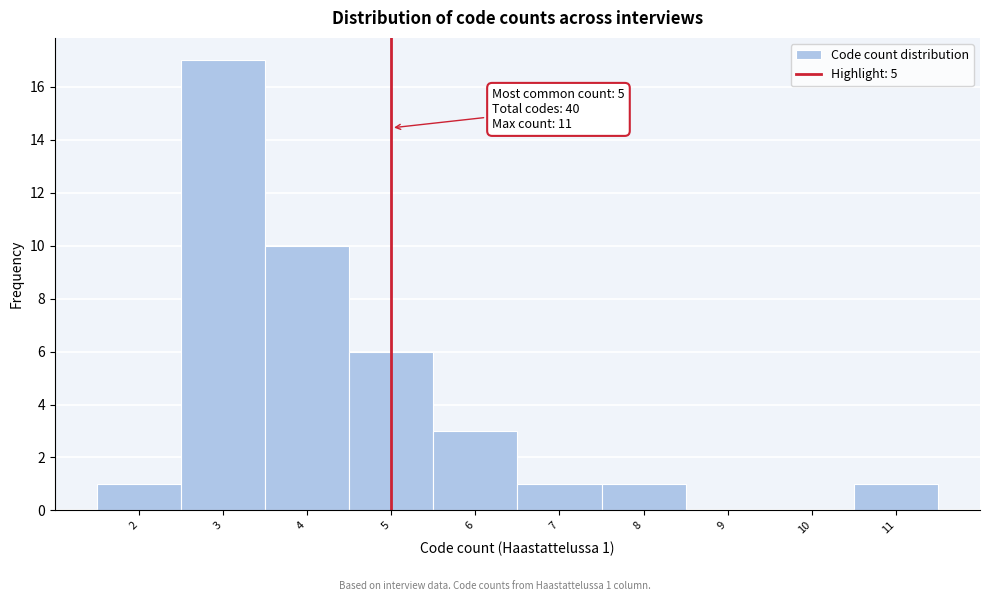

Which range on the x-axis has the tallest bar?

2.5 to 3.5